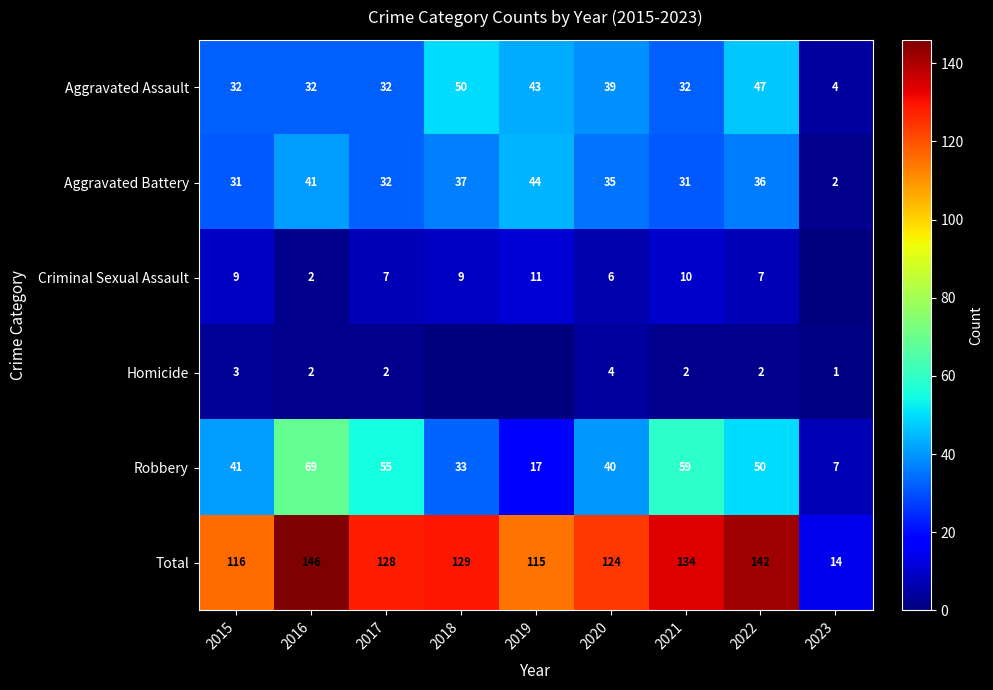

At which category is the sum across all series the highest?

2016